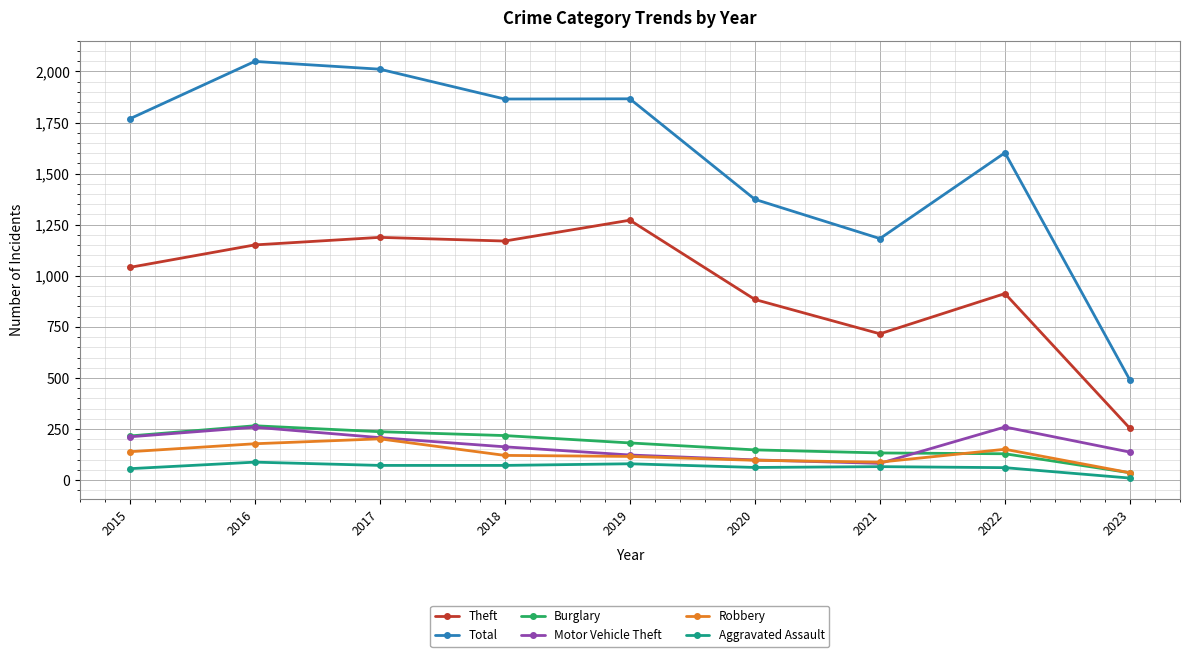

What is the difference between the second highest and minimum values in the Aggravated Assault series?

70